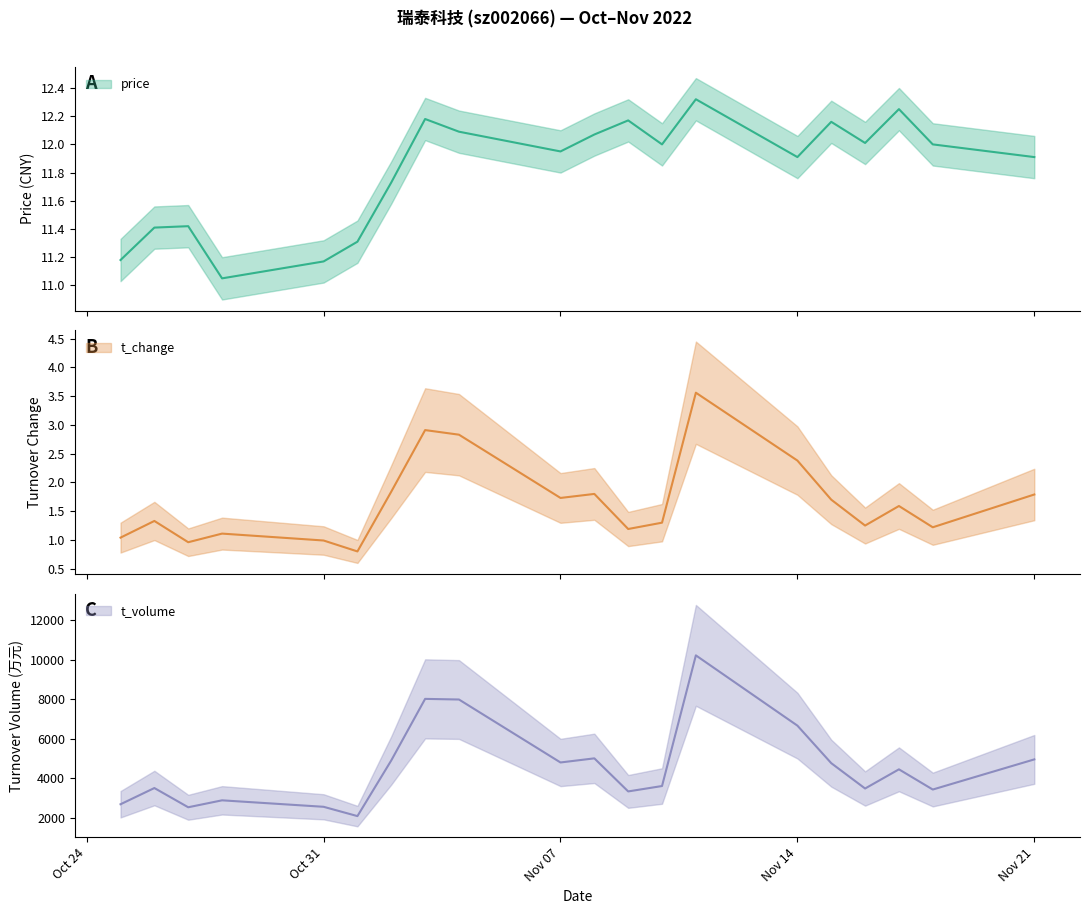

At which category is the sum across all series the highest?

2022-11-11